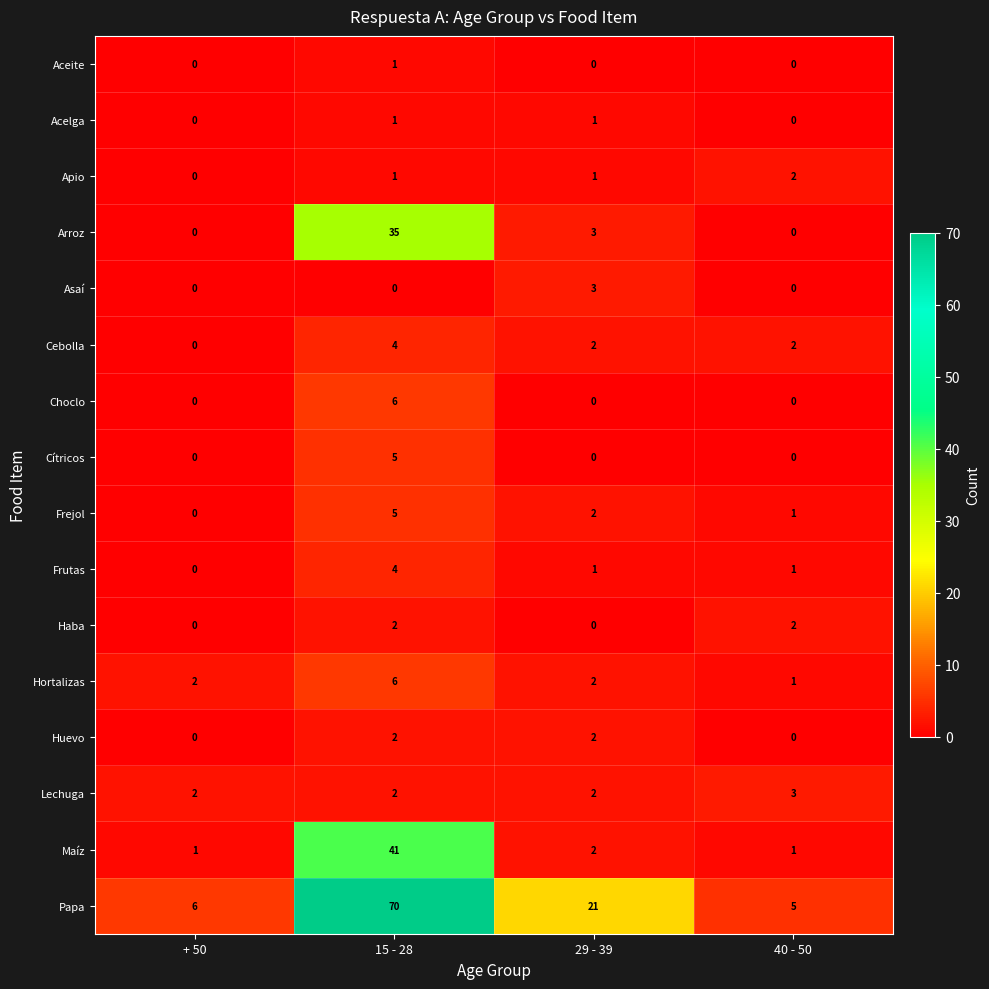

At which category is the sum across all series the highest?

15 - 28